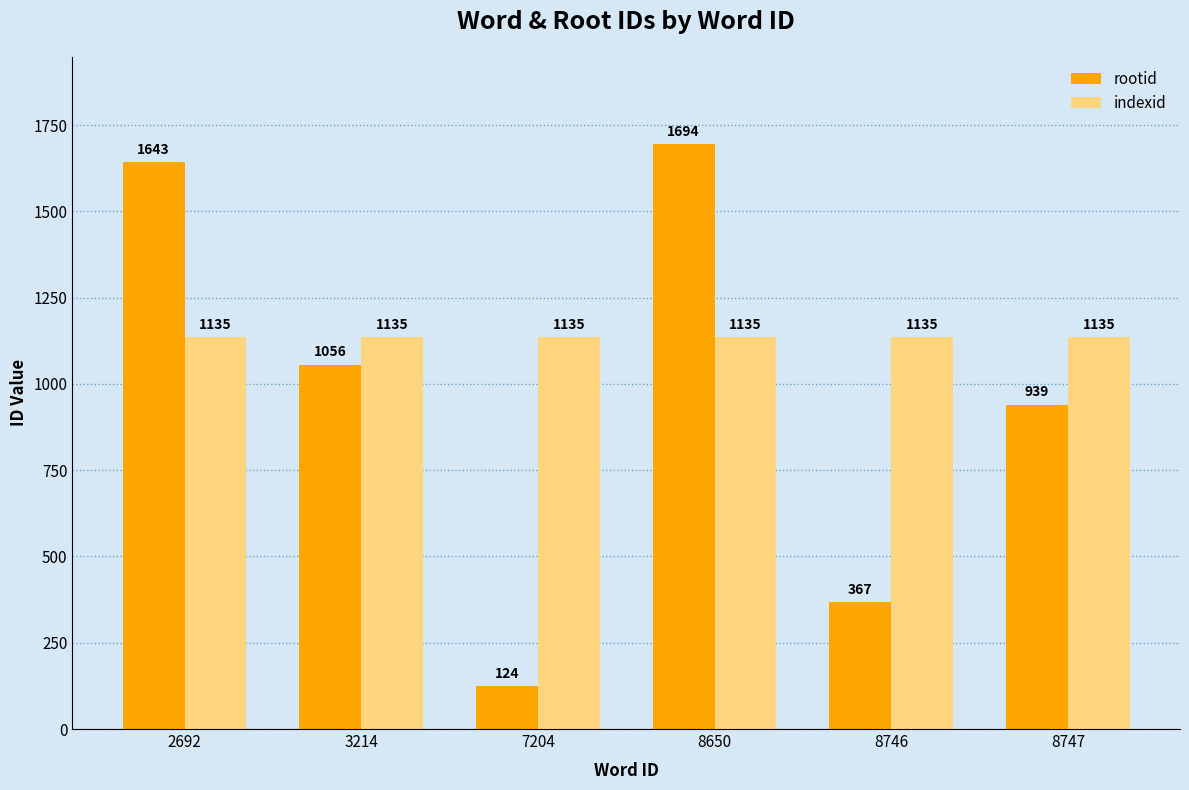

What is the approximate value of rootid at 7204?

124